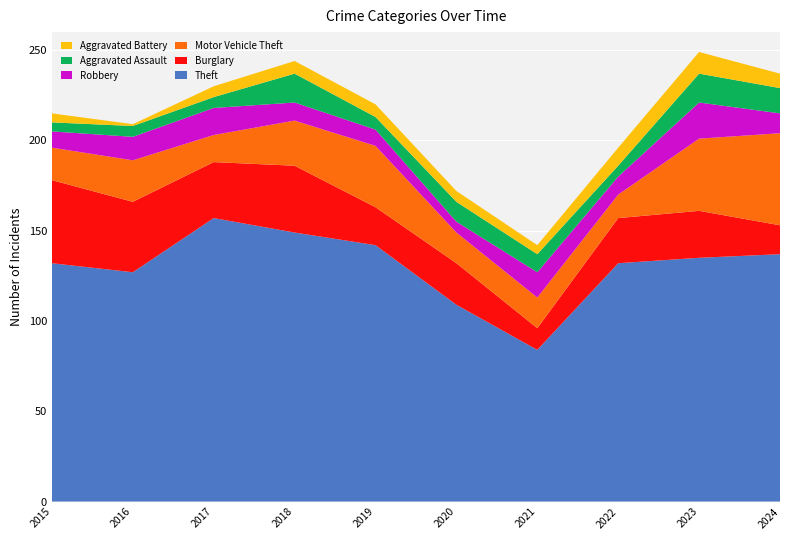

Reading left to right, list all the values displayed in this chart.

Theft: 2015=132	2016=127	2017=157	2018=149	2019=142	2020=109	2021=84	2022=132	2023=135	2024=137
Burglary: 2015=46	2016=39	2017=31	2018=37	2019=21	2020=23	2021=12	2022=25	2023=26	2024=16
Motor Vehicle Theft: 2015=18	2016=23	2017=15	2018=25	2019=34	2020=17	2021=17	2022=13	2023=40	2024=51
Robbery: 2015=9	2016=13	2017=15	2018=10	2019=9	2020=6	2021=14	2022=10	2023=20	2024=11
Aggravated Assault: 2015=5	2016=6	2017=6	2018=16	2019=7	2020=11	2021=10	2022=6	2023=16	2024=14
Aggravated Battery: 2015=5	2016=1	2017=6	2018=7	2019=7	2020=6	2021=5	2022=10	2023=12	2024=8